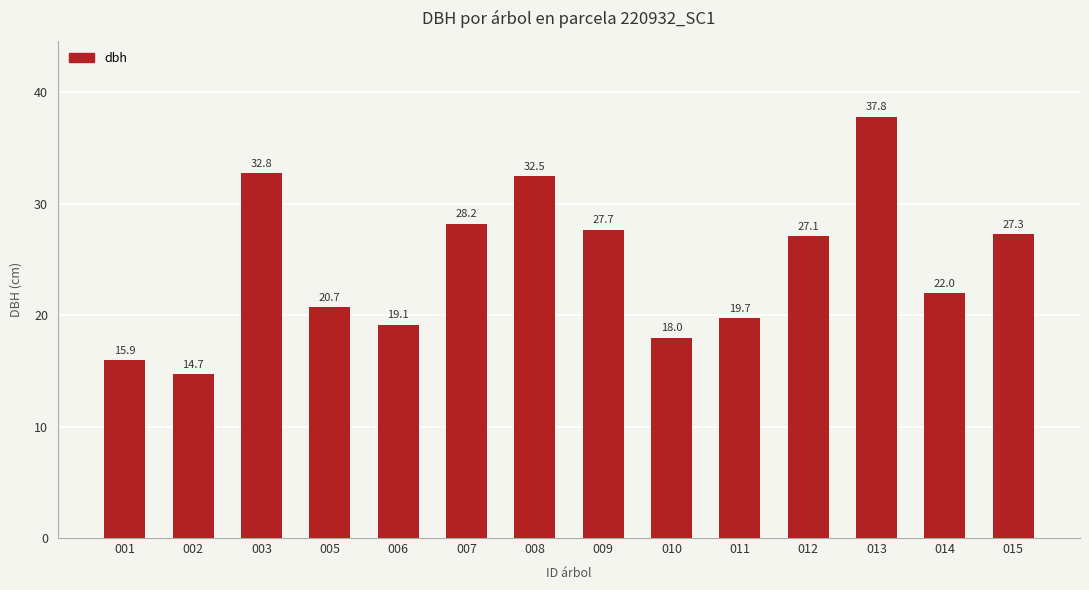

What is the difference between the maximum and minimum values?

23.1